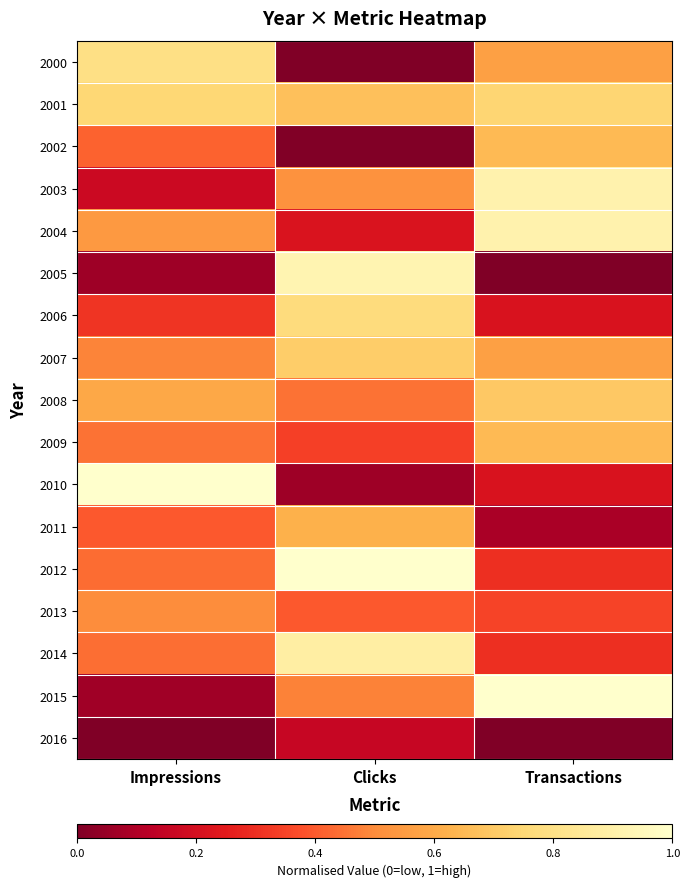

Which label corresponds to the largest value in the chart?

Impressions